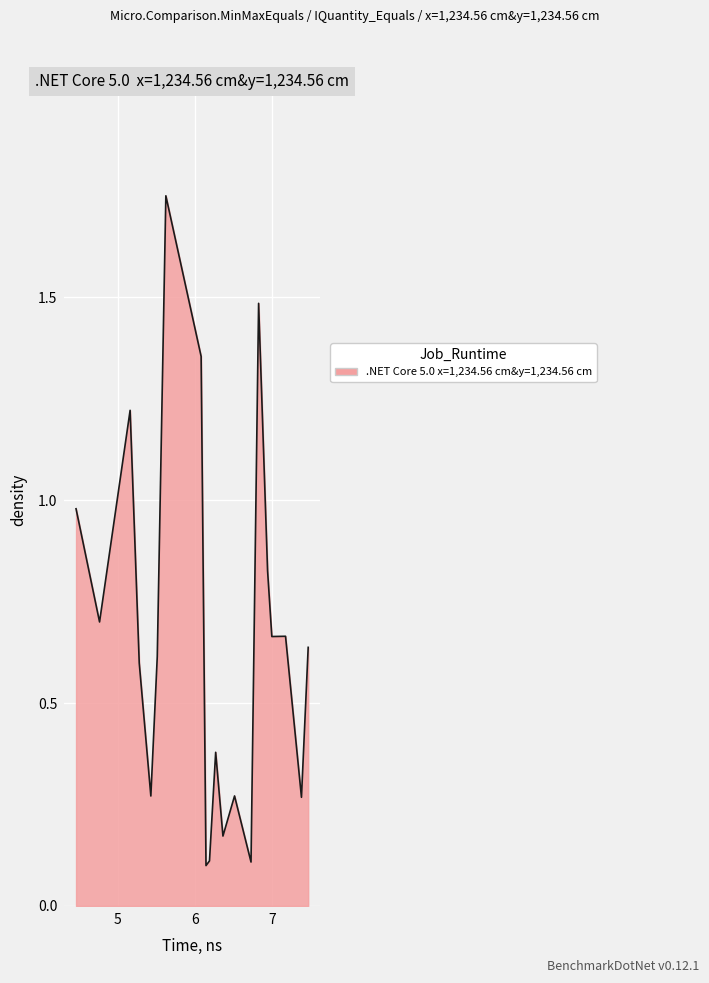

What is the difference between the maximum and minimum values?

1.7